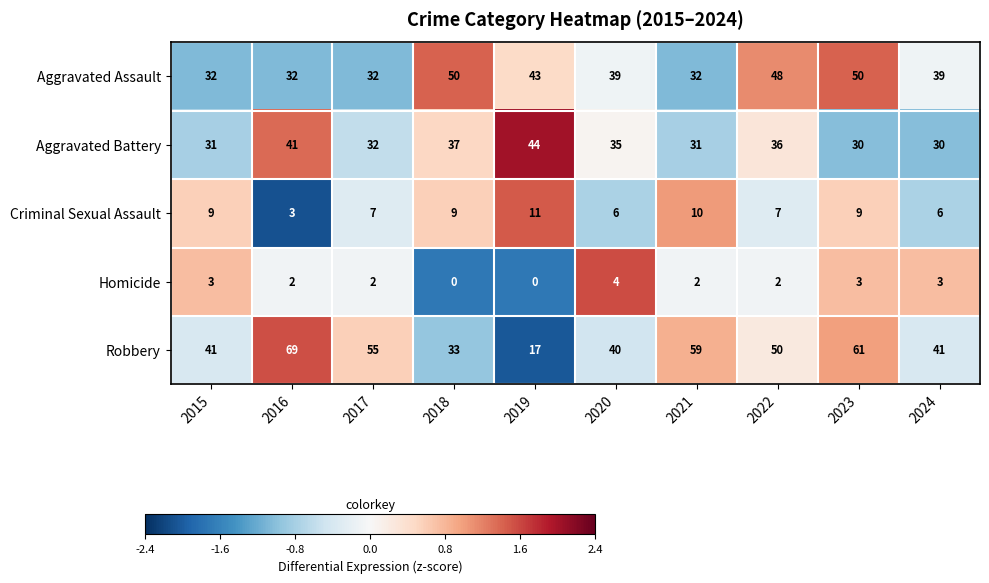

What is the difference between the highest and lowest values at 2017?

53